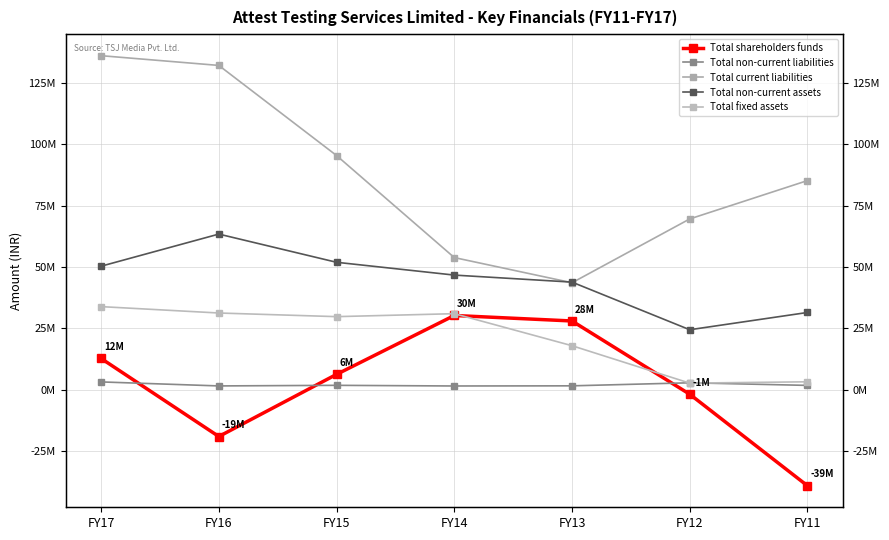

What is the average value of the Total current liabilities series?

87997124